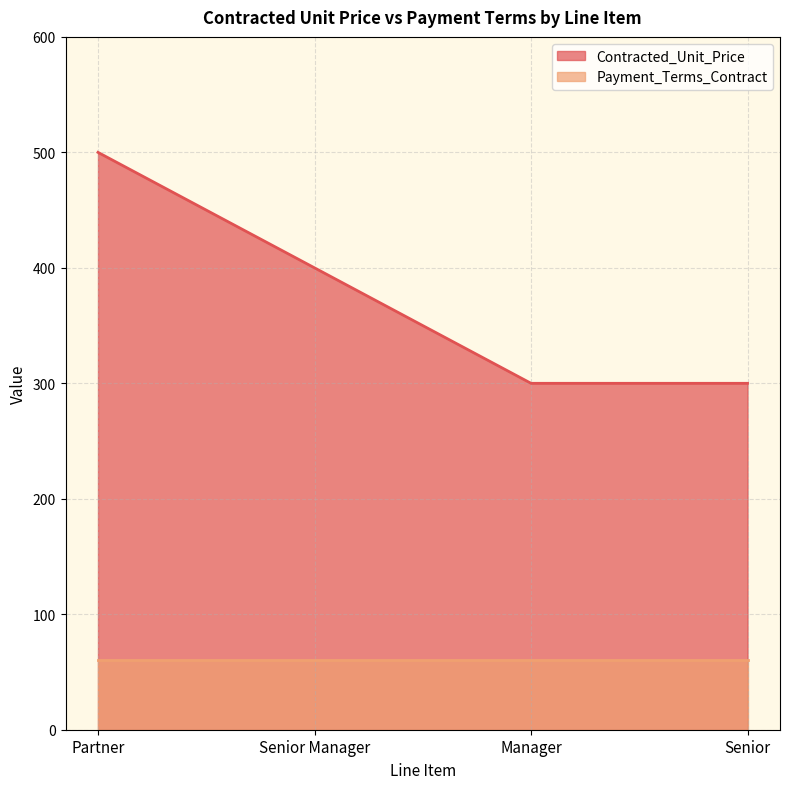

How many data points are above 400?

1